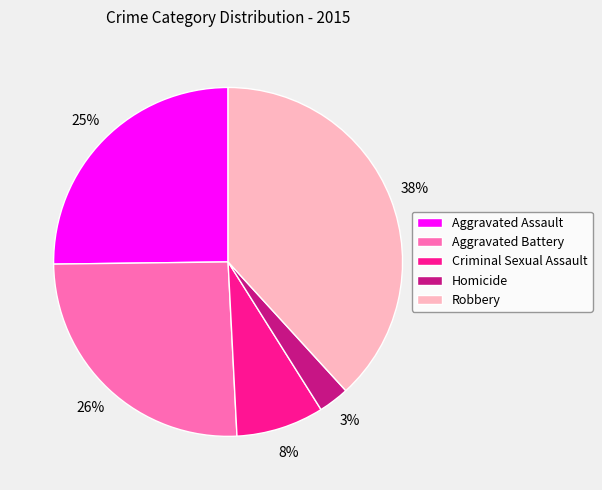

What percentage is the Criminal Sexual Assault slice, to the nearest percent?

8%